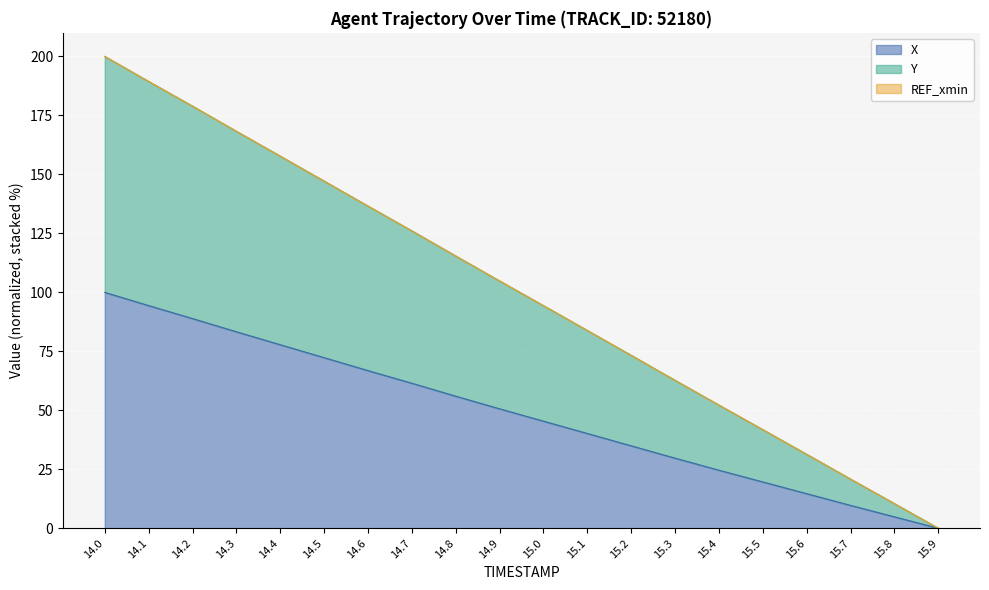

What is the total value across all series at 14.6?

136.6